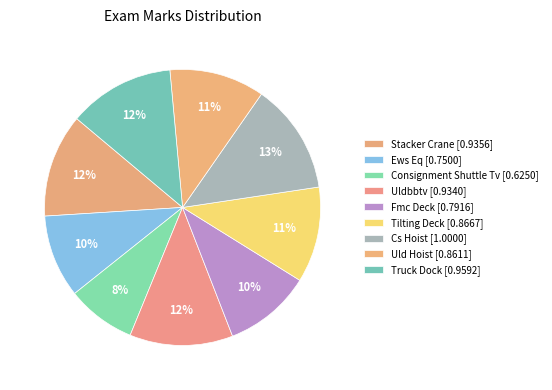

To the nearest percent, what is the difference between the Tilting Deck and Ews Eq slice percentages?

2%